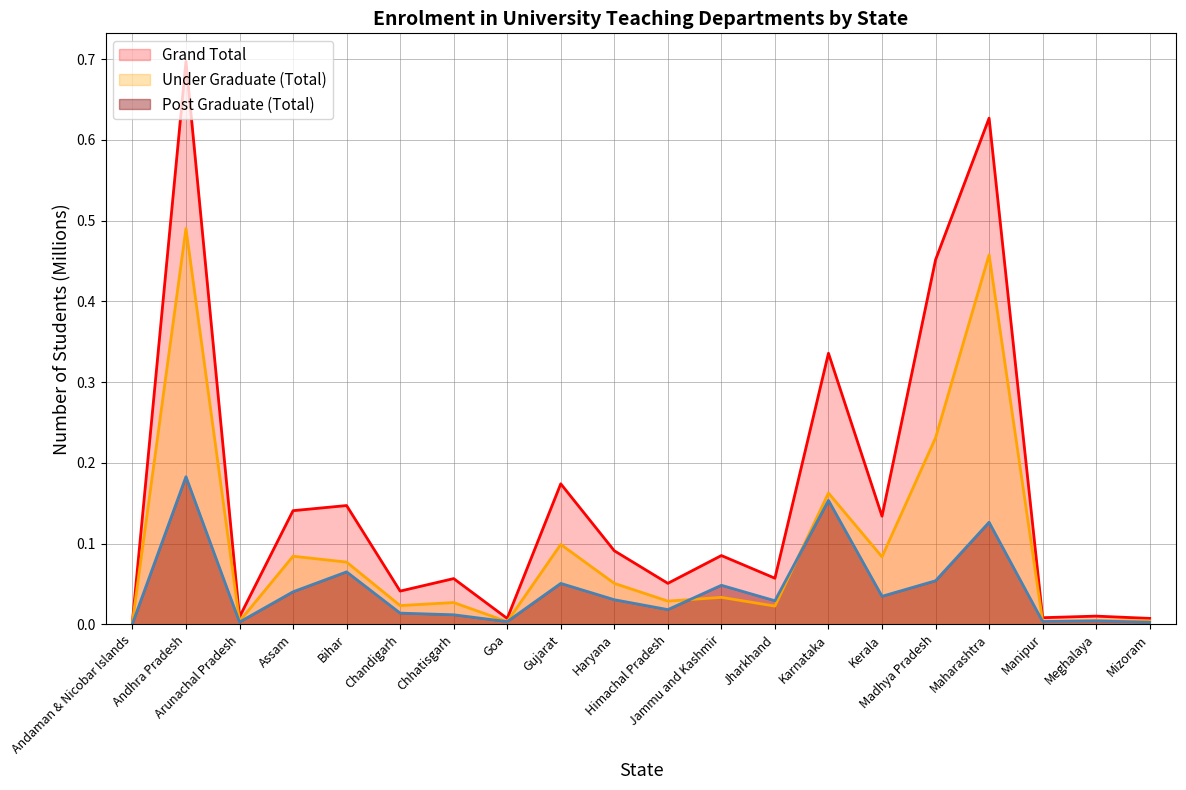

What is the difference between the second highest and minimum values in the Grand Total series?

0.6